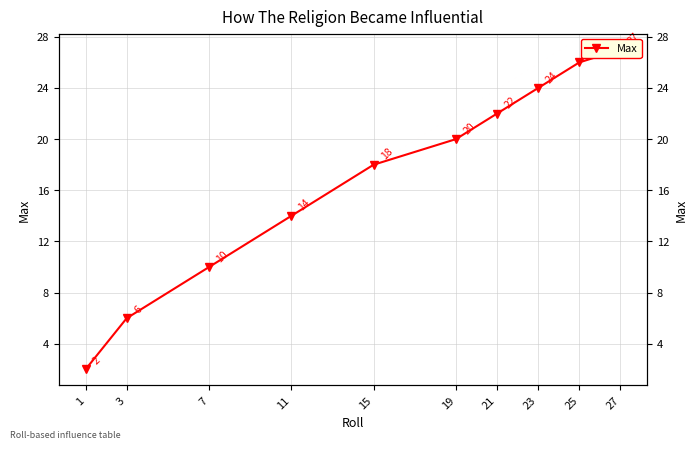

The chart shows a value of 6 at 3. True or false?

True